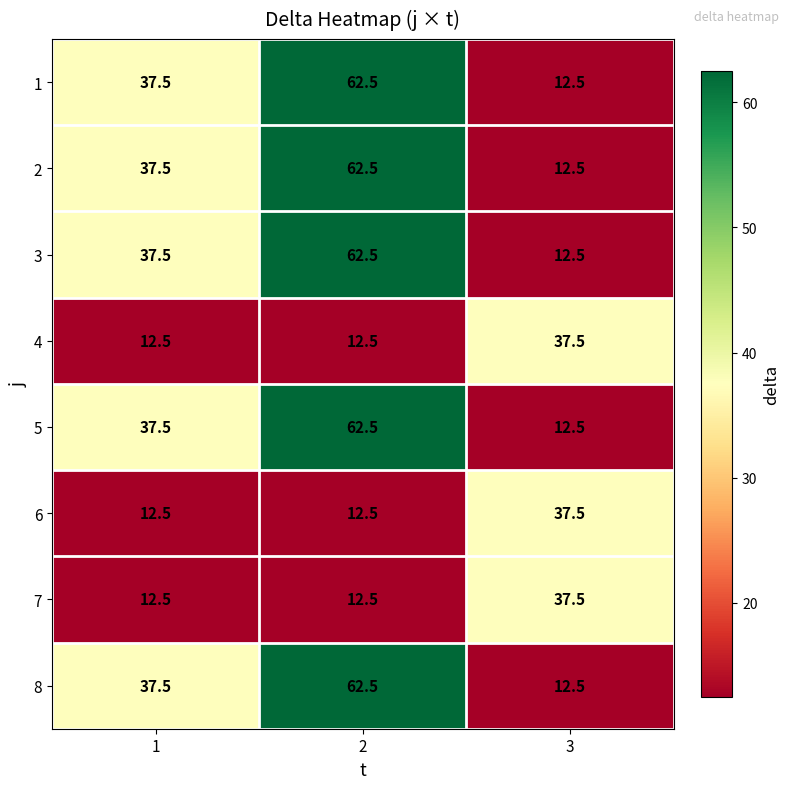

List the labels in order of 8 value, smallest first.

3, 1, 2